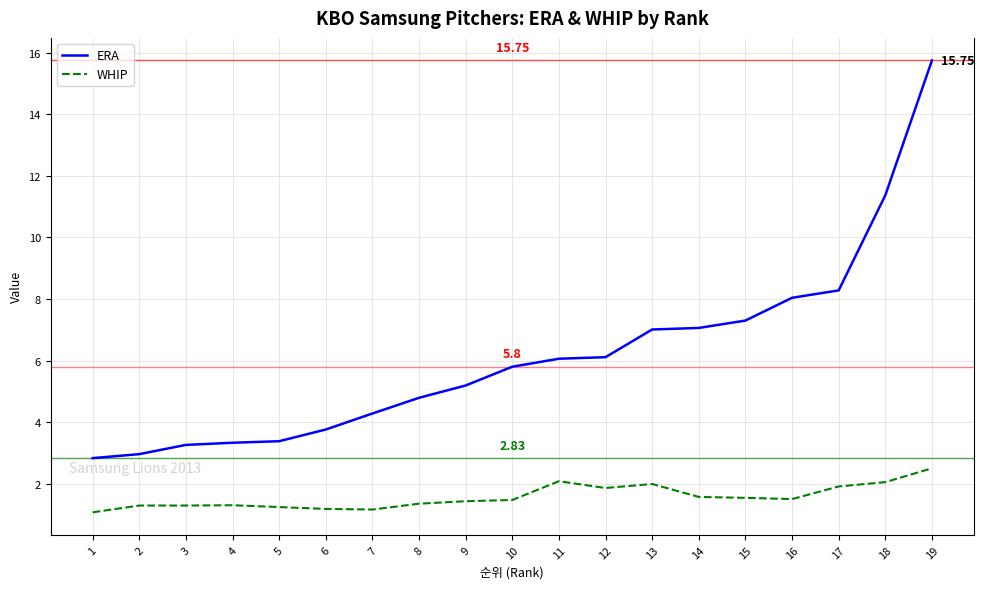

Which series has the largest total across all categories?

ERA